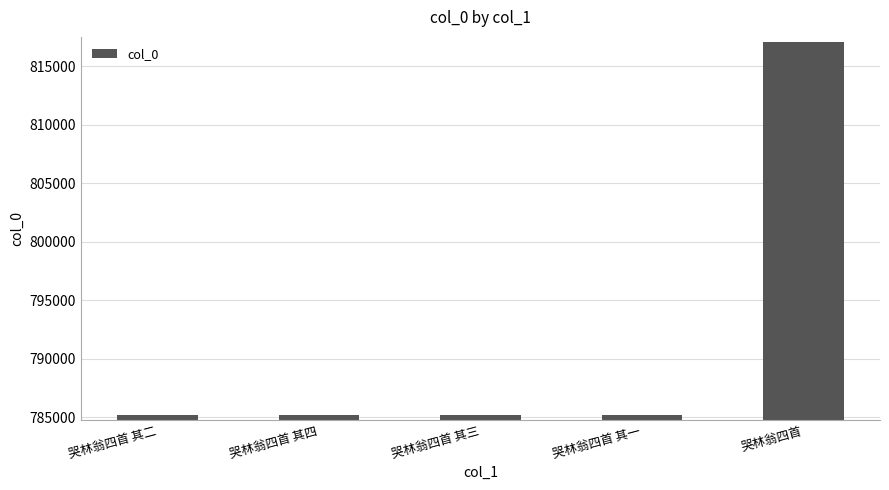

Does the chart contain any negative values?

No